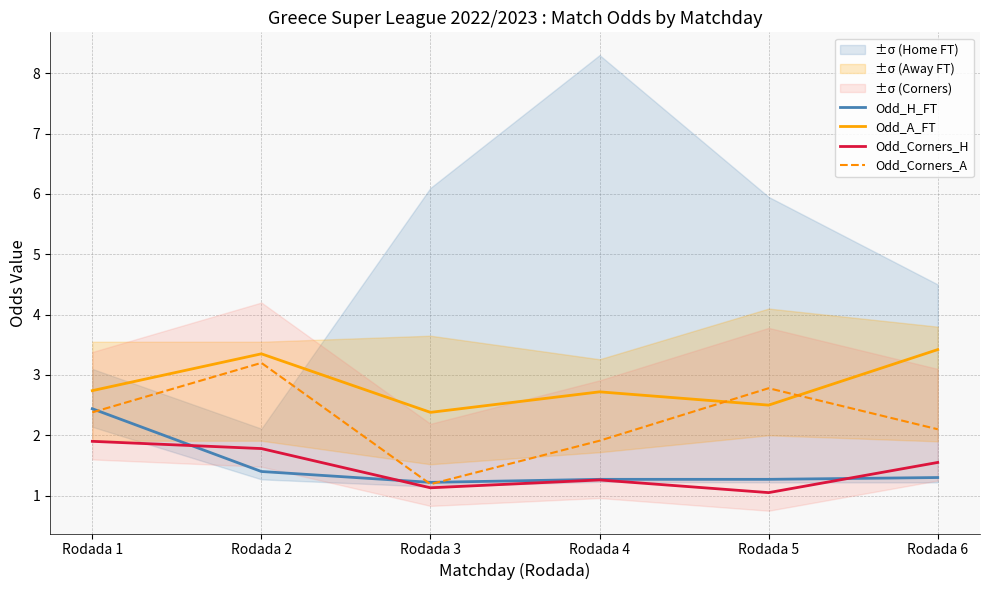

At Rodada 1, list the series in order from largest to smallest.

Odd_A_FT, Odd_H_FT, Odd_Corners_A, Odd_Corners_H